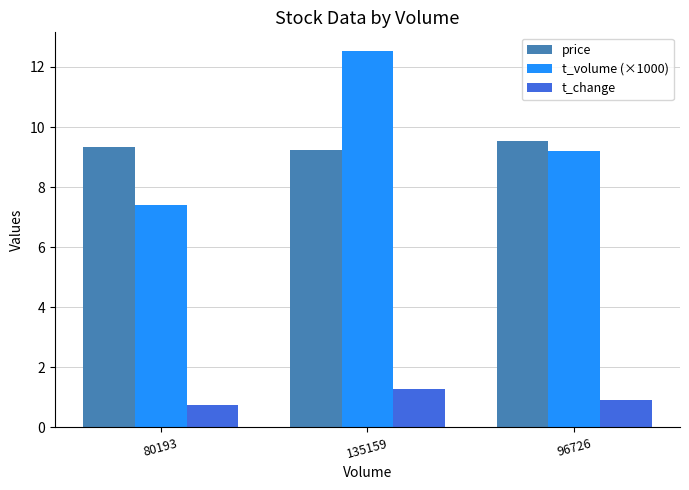

Which series has the largest total across all categories?

t_volume (×1000)